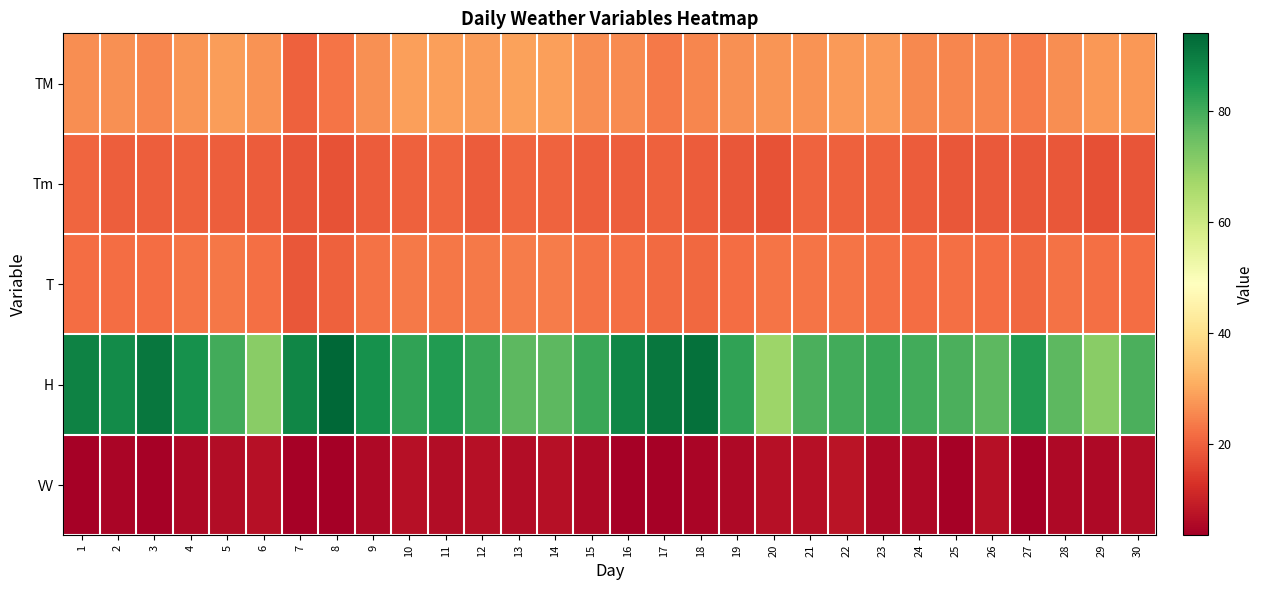

Count the number of data series in this chart.

5